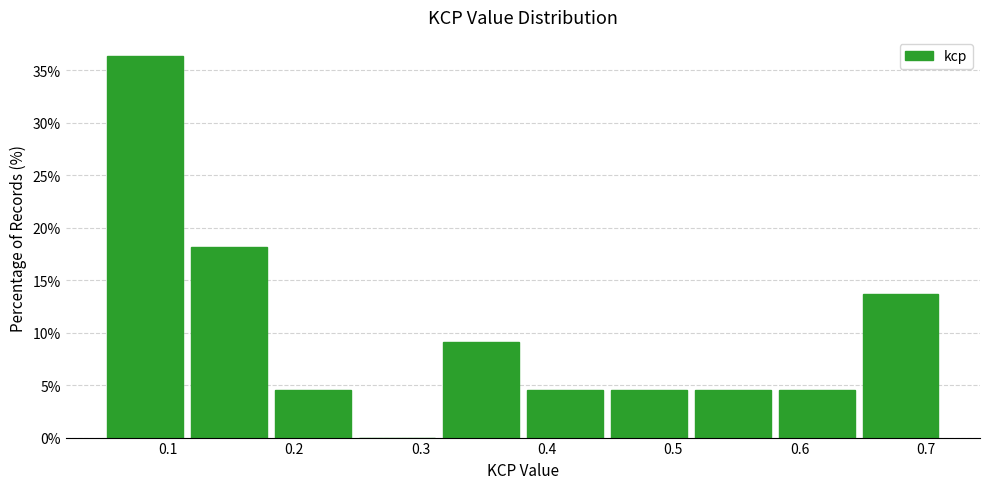

Reading left to right, transcribe this chart: for each bar, give the range it covers on the x-axis and its height. Neither the bar edges nor the heights are printed on the chart, so give them approximately, as read against the axes.

0.05 to 0.12: 36.5
0.12 to 0.19: 18.0
0.19 to 0.25: 4.5
0.25 to 0.32: 0
0.32 to 0.38: 9.0
0.38 to 0.45: 4.5
0.45 to 0.52: 4.5
0.52 to 0.58: 4.5
0.58 to 0.65: 4.5
0.65 to 0.72: 13.5